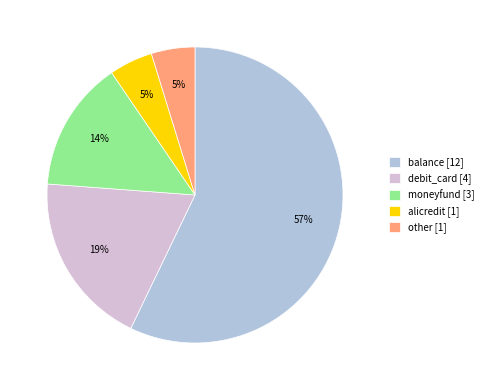

Does debit_card represent more than half of the total?

No